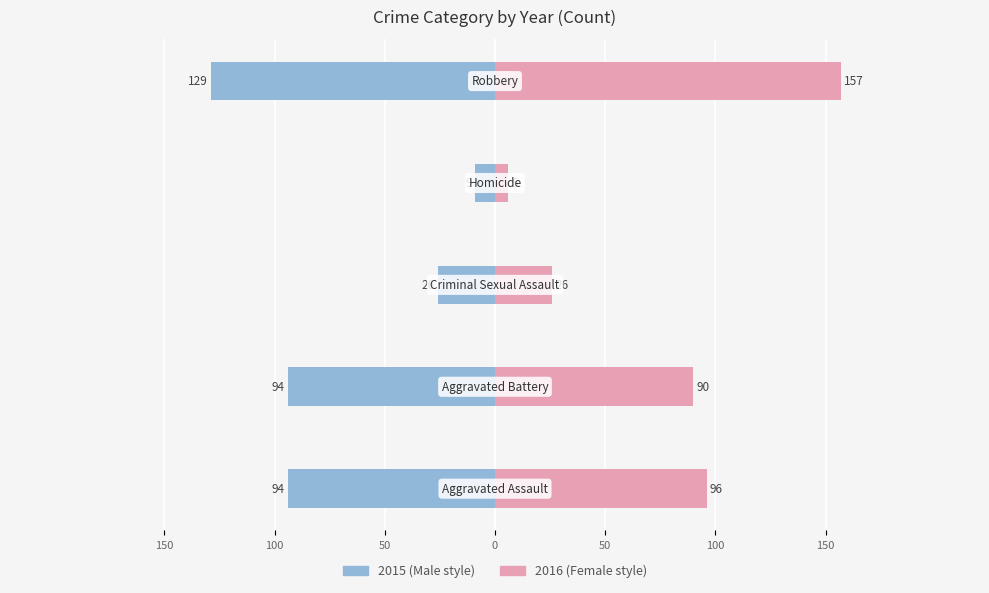

The 2020 series shows 39 at Robbery. True or false?

False